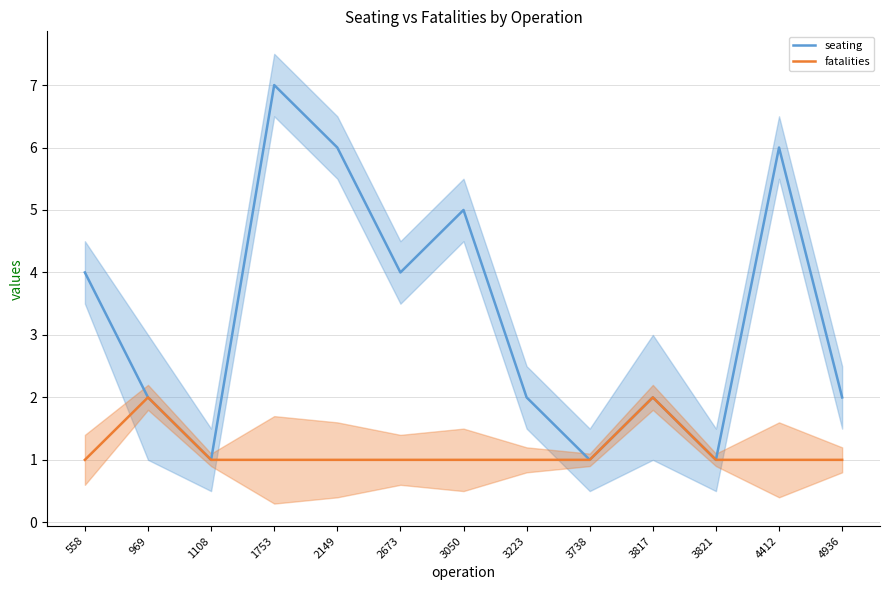

What is the difference between the maximum and minimum values in the fatalities series?

1